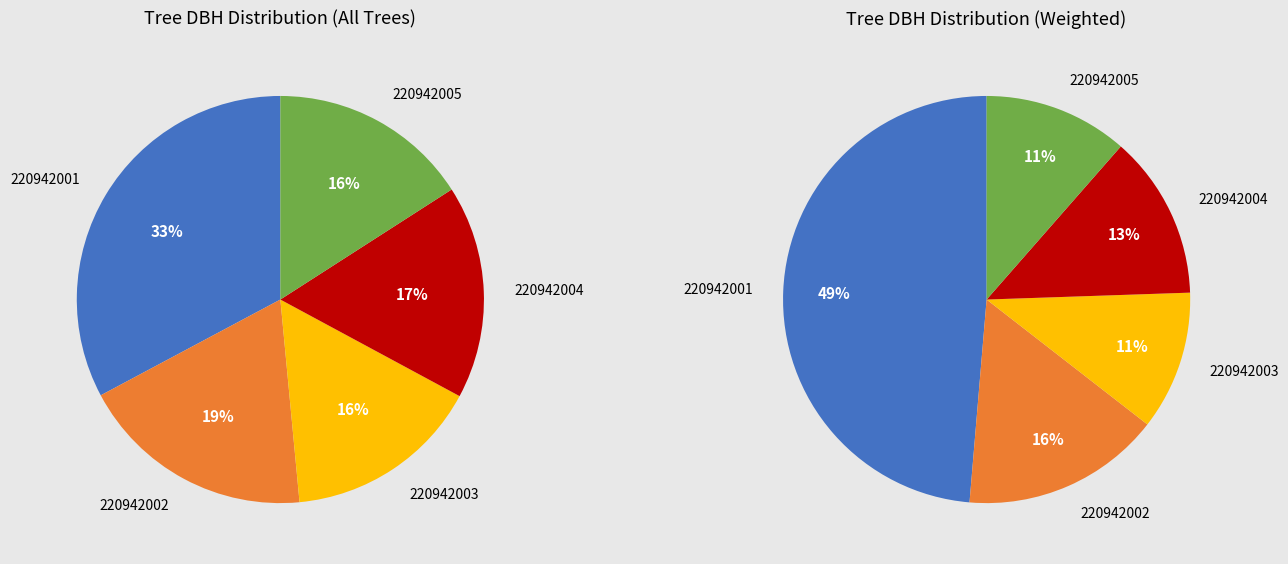

To the nearest percent, what portion does 220942001 represent?

33%